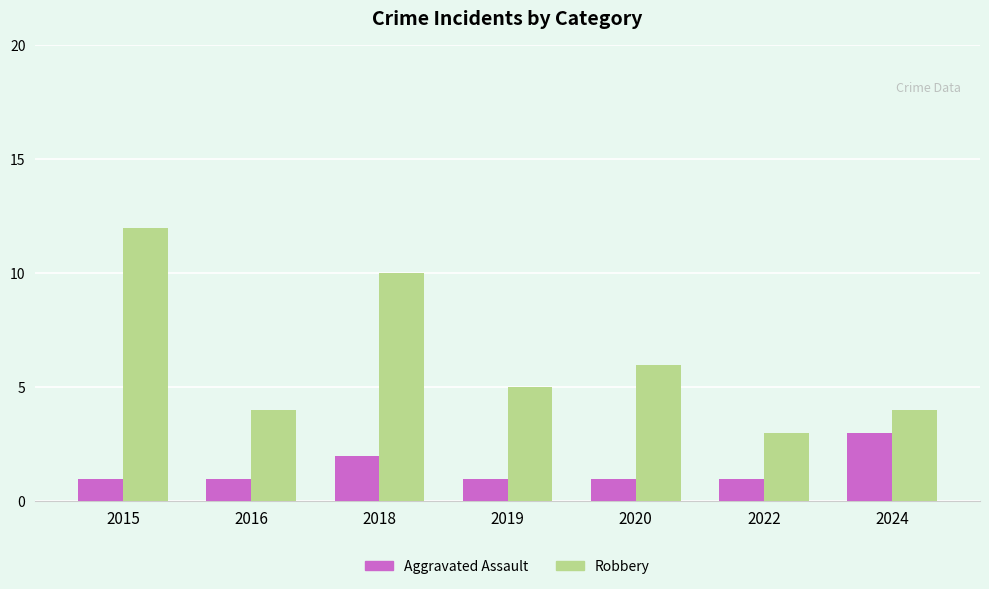

What is the maximum value shown in the chart?

12